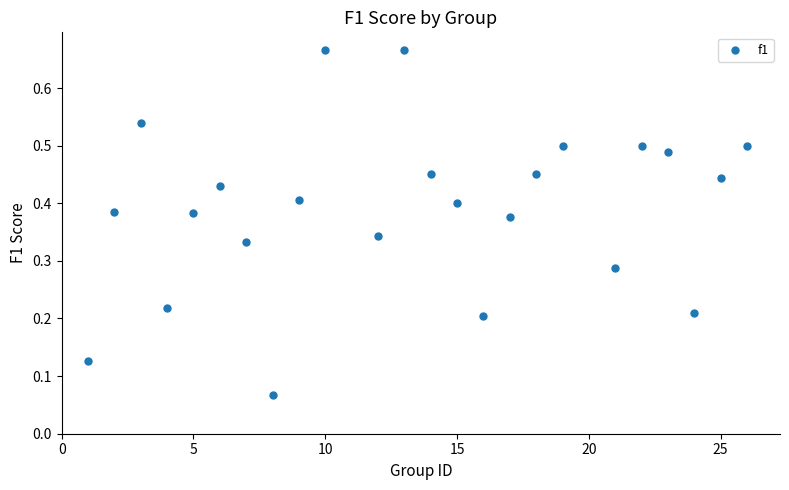

What is the range of X values (max minus min)?

25.0